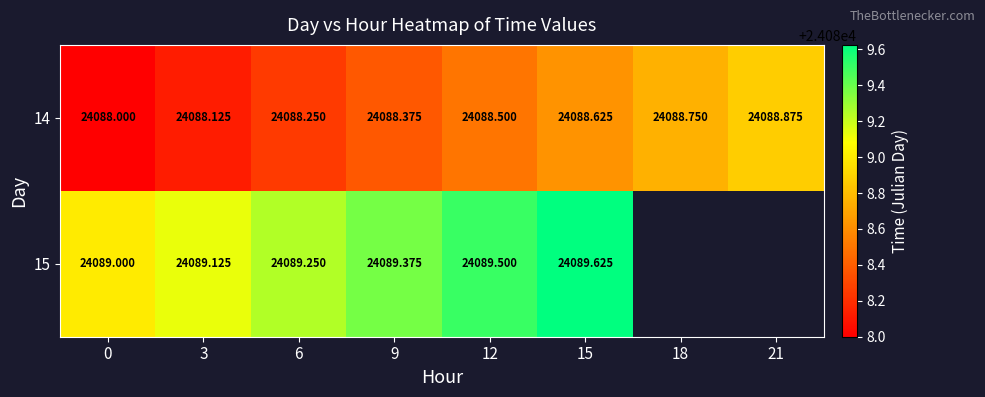

Is the value of 14 at 18 greater than the value of 15 at 0?

No